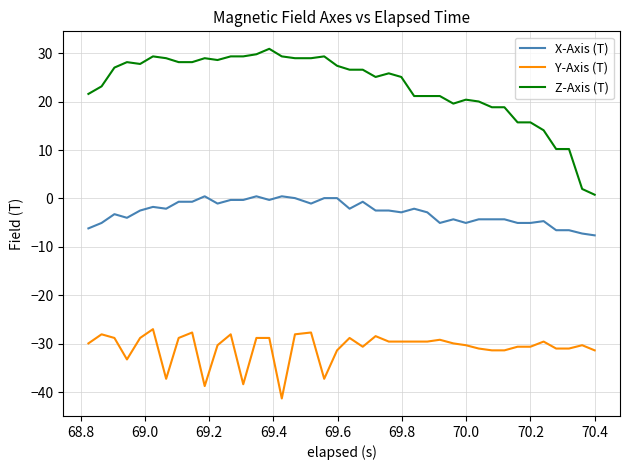

True or false: Z-Axis (T) has more than 2 points higher than both neighbors.

True